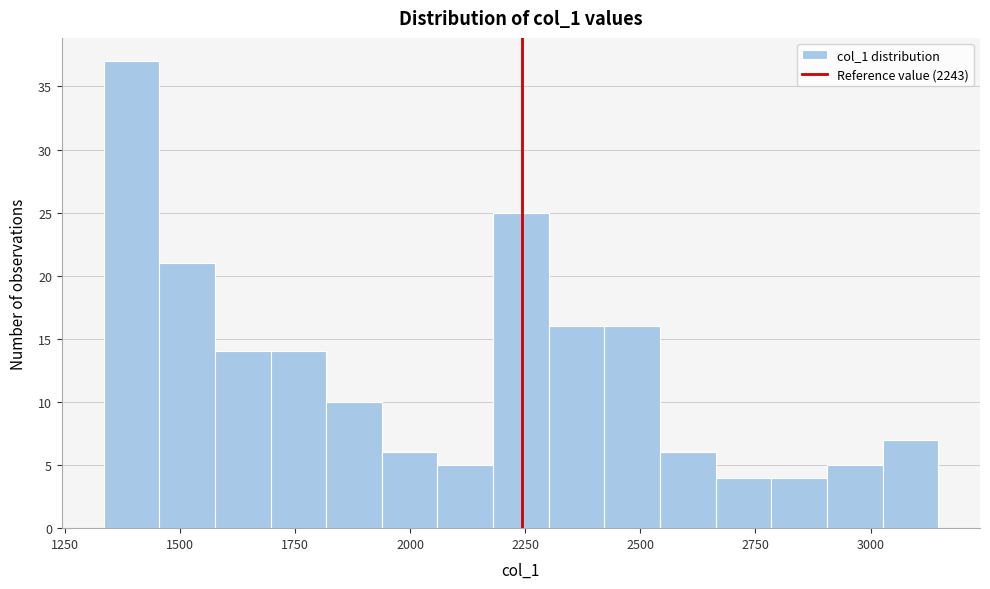

Around what value on the x-axis is the tallest bar? Give the approximate position of its centre, as read against the axis.

1400